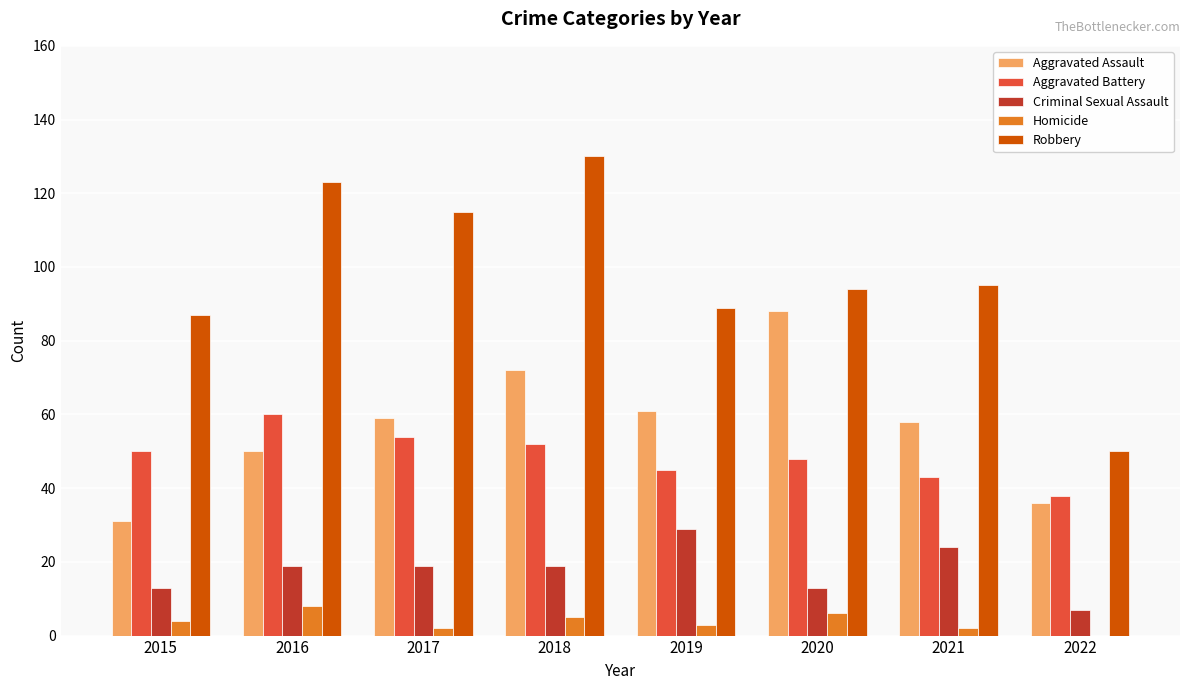

What is the spread (max minus min) of values at 2016?

115